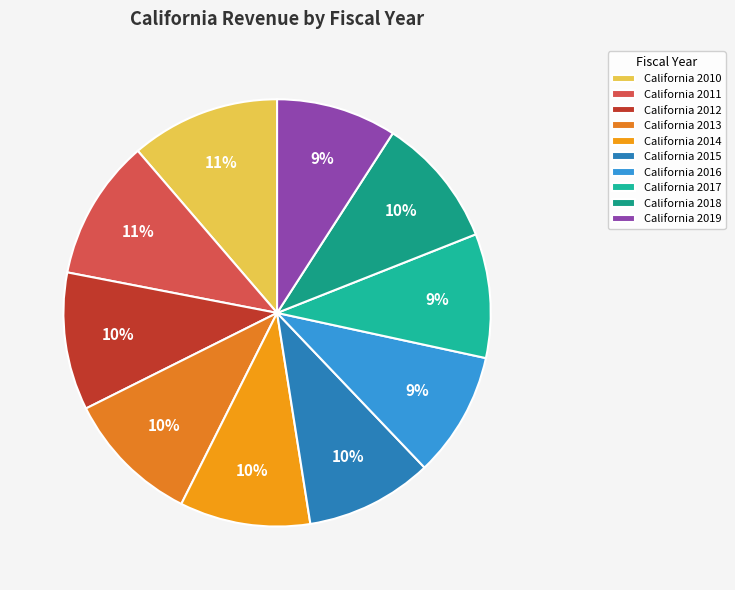

To the nearest percent, what is the average slice percentage?

10%